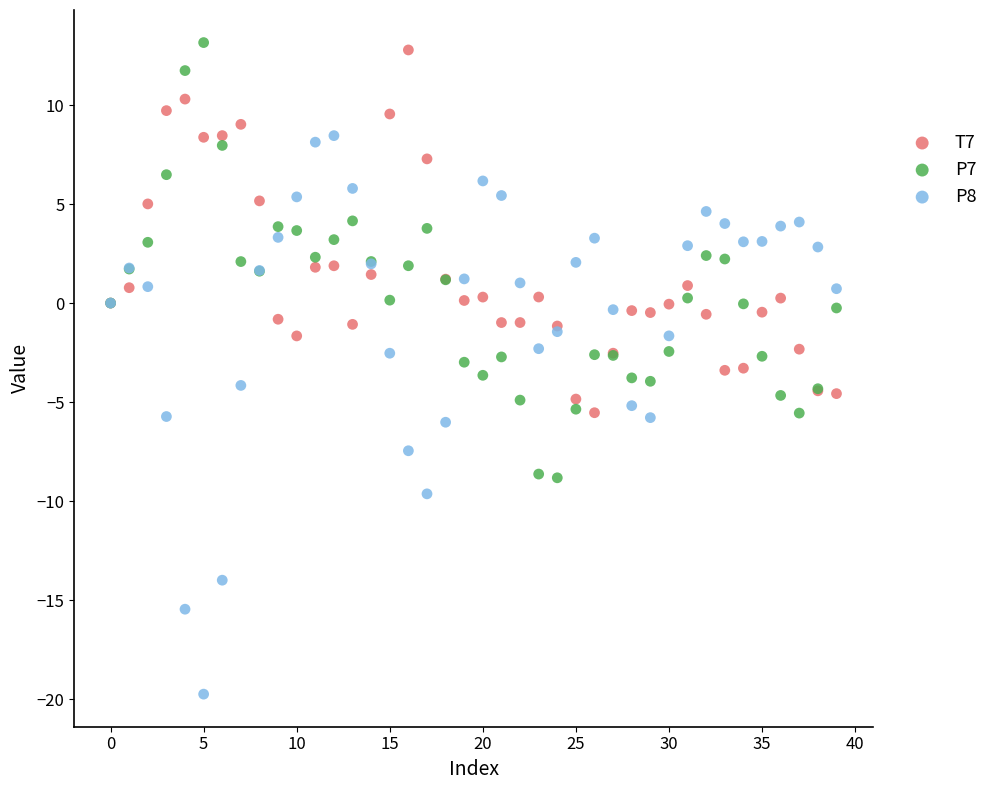

Which series contains the lowest Y value?

P8